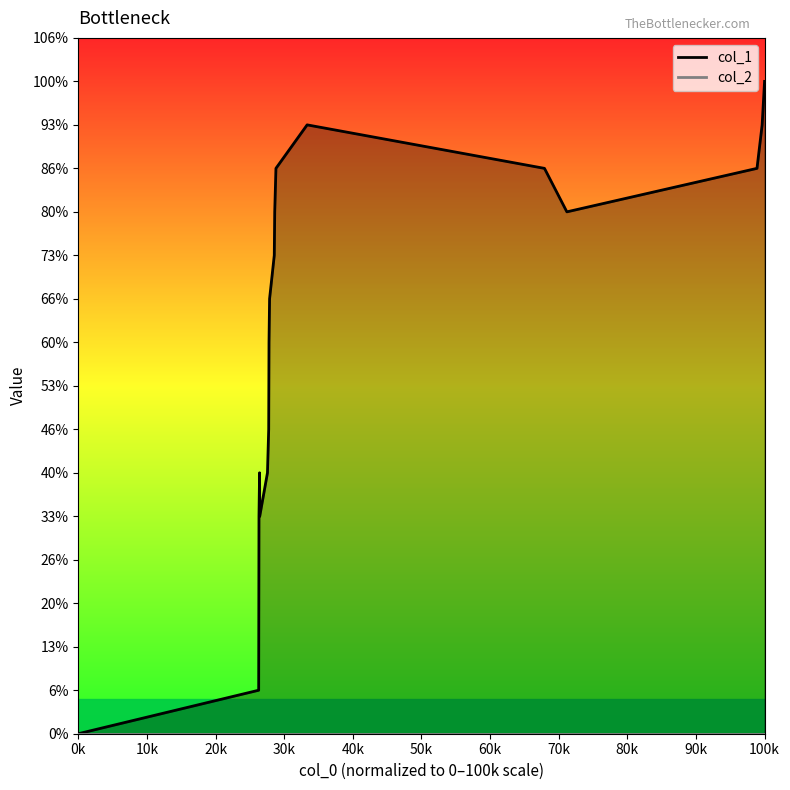

What is the difference between the second highest and minimum values in the col_1 line series?

14